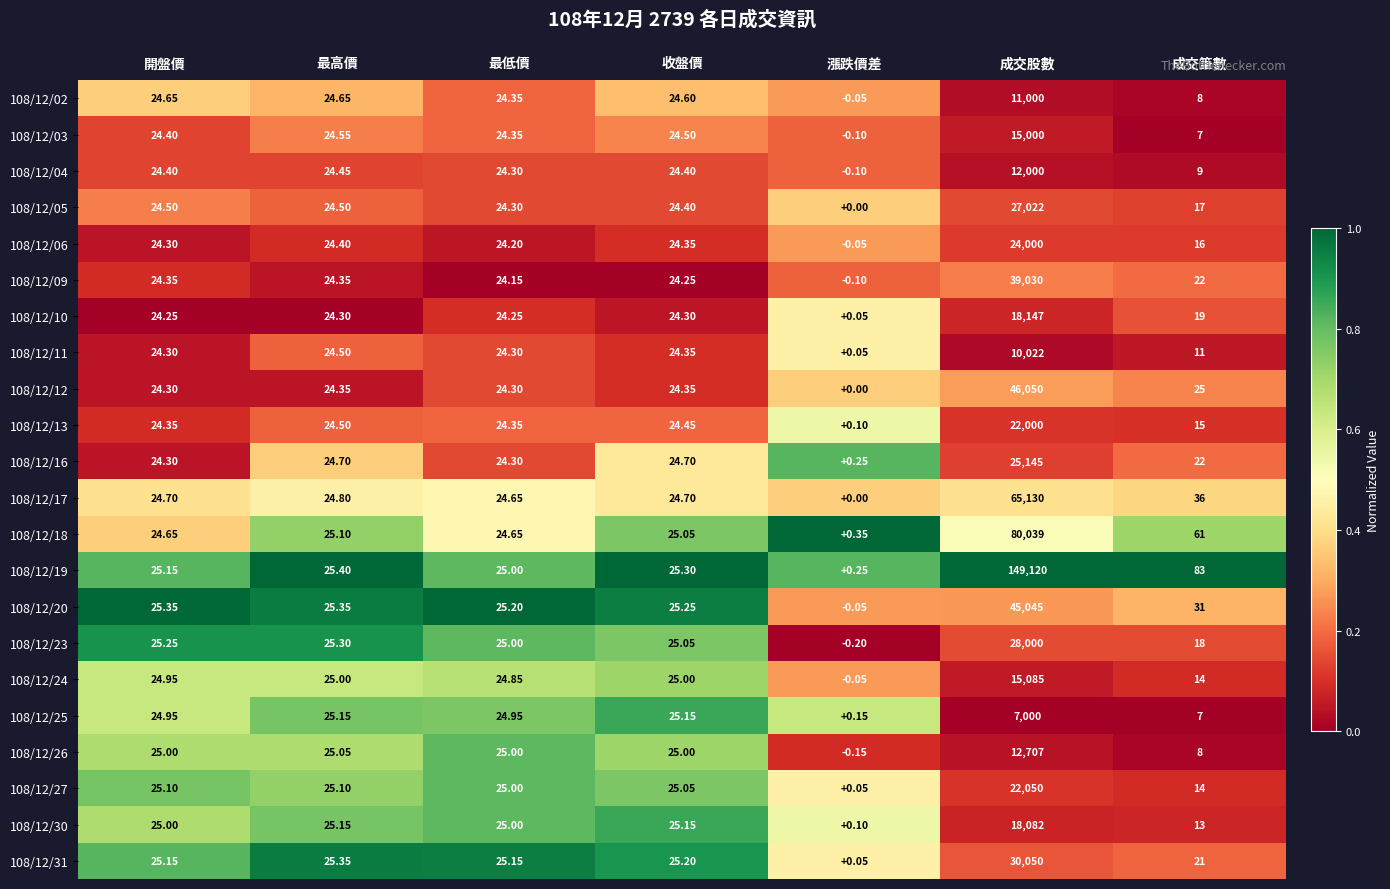

List the labels in order of 108/12/06 value, largest first.

成交股數, 最高價, 收盤價, 開盤價, 最低價, 成交筆數, 漲跌價差